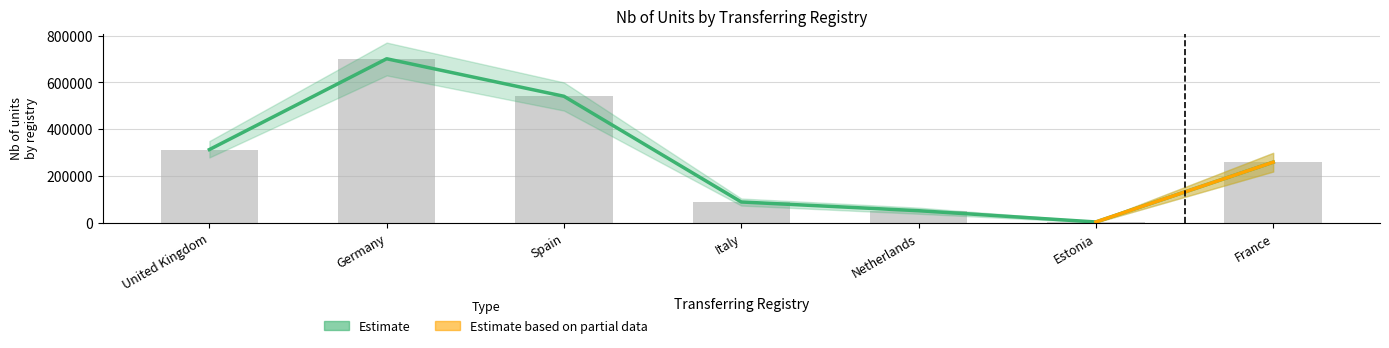

Reading left to right, list all the values displayed in this chart.

313742	701000	541000	90253	53000	5000	260000